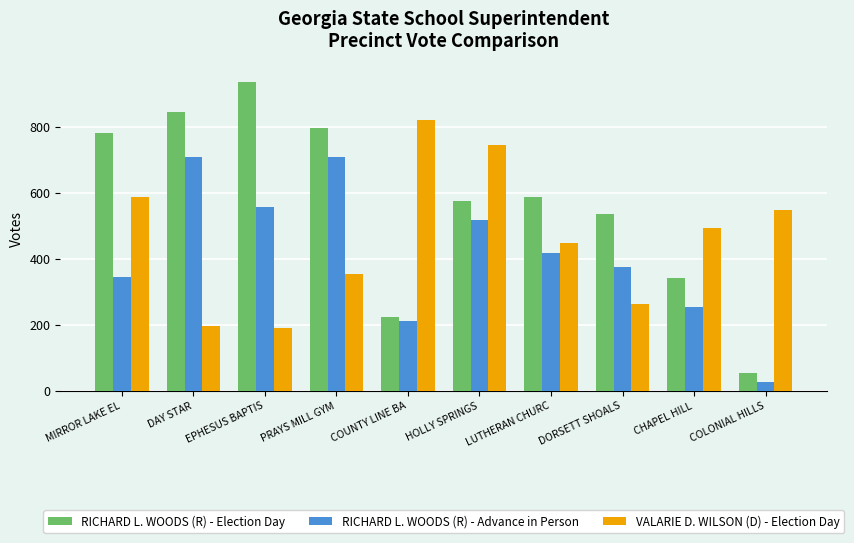

At which label does VALARIE D. WILSON (D) - Election Day reach its minimum?

EPHESUS BAPTIS